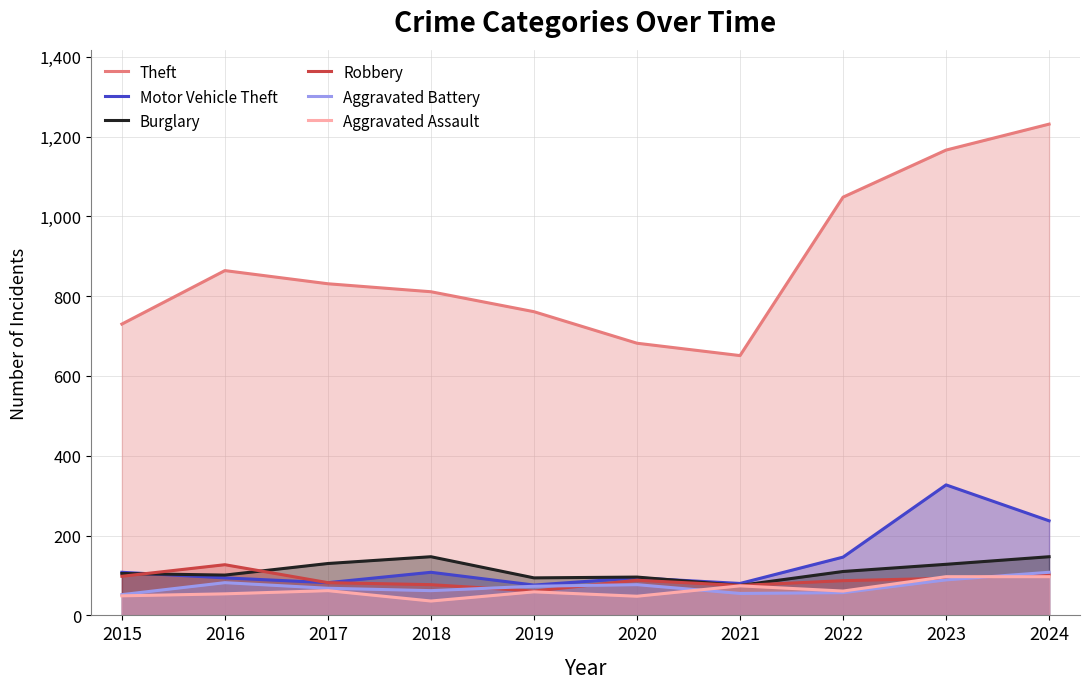

In Robbery, how many points are higher than both neighbors (excluding endpoints)?

2